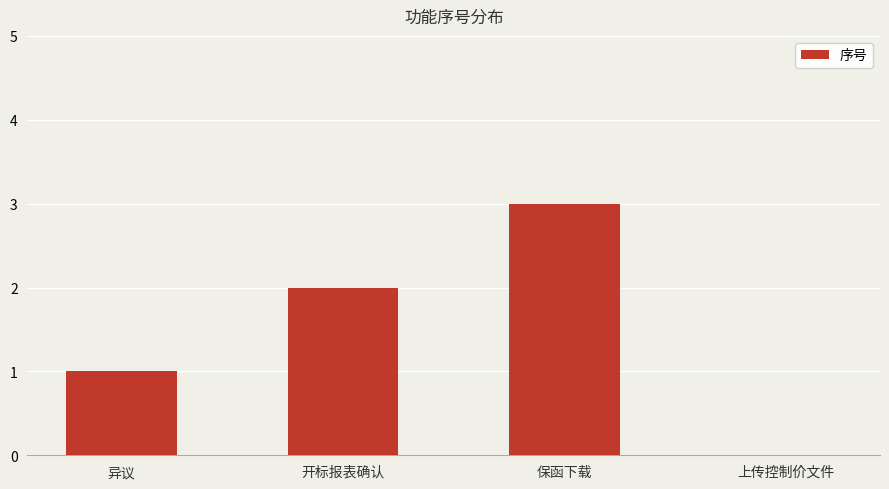

How many data points does each series have?

4